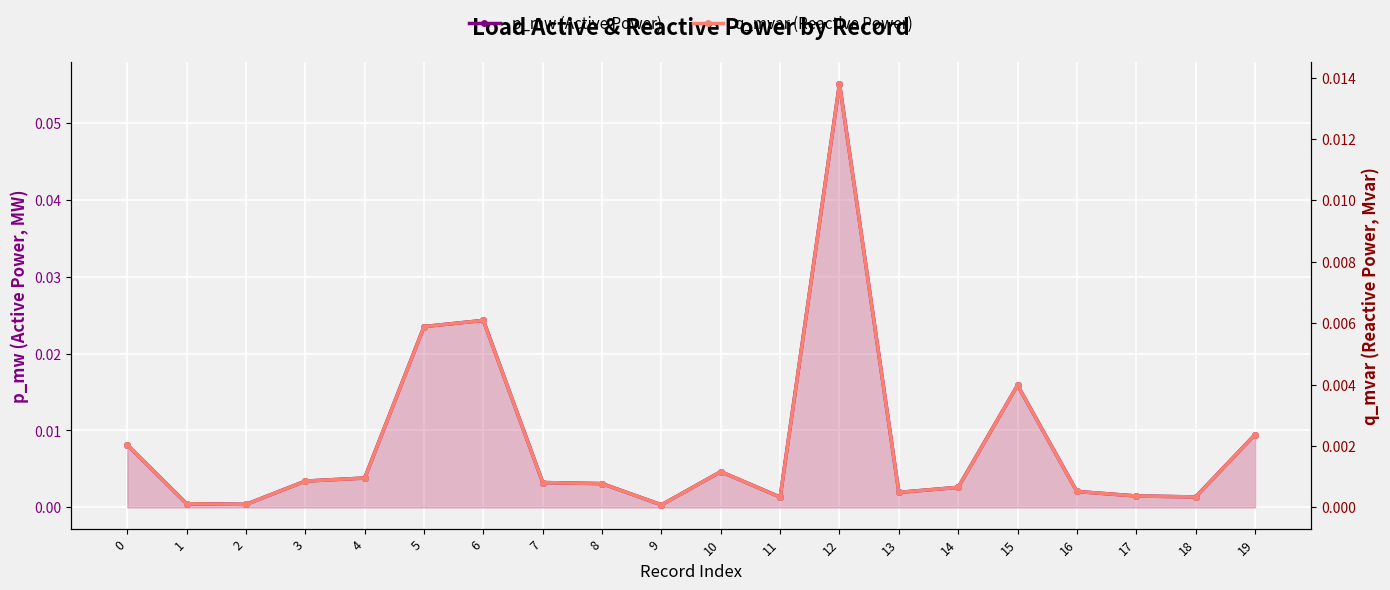

Which series changed the most between 1 and 19?

p_mw (Active Power)